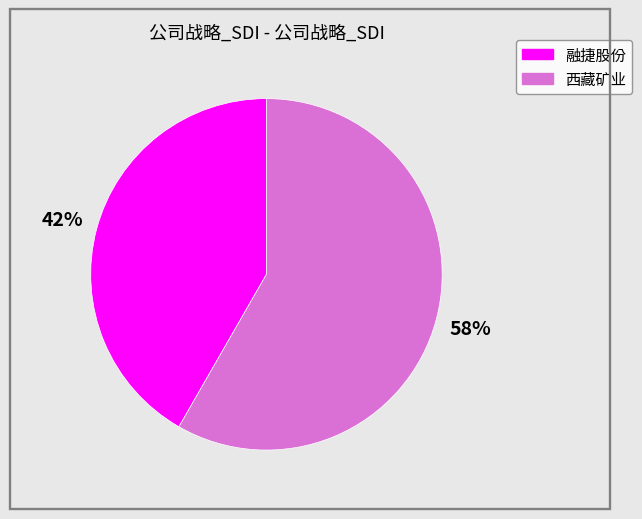

To the nearest percent, what percentage of the pie is 西藏矿业?

58%